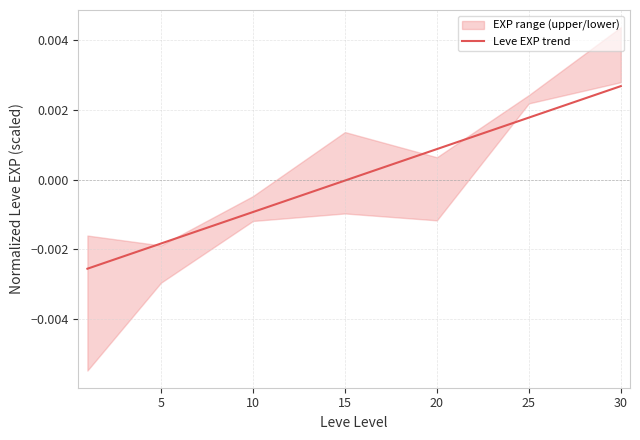

Which category has the highest value in the Leve EXP trend series?

30